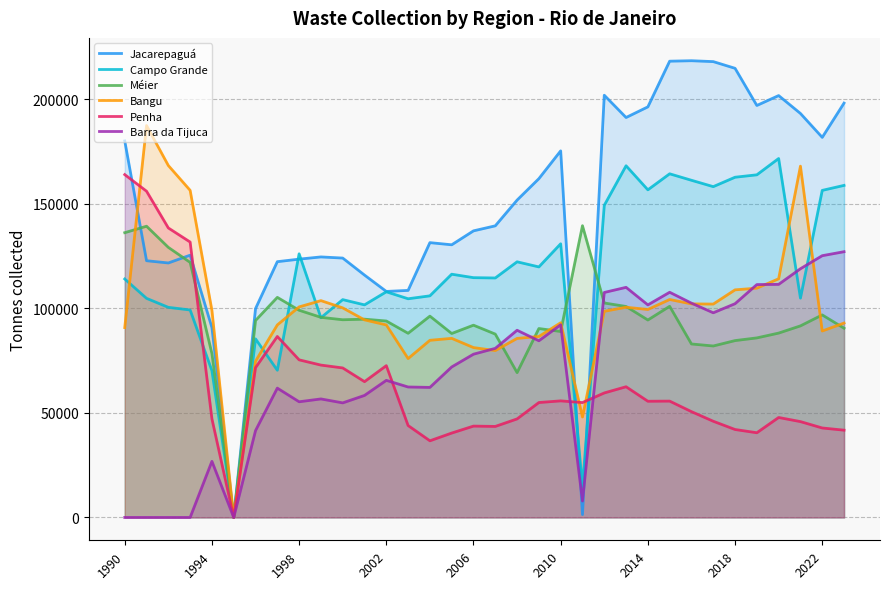

The value of Jacarepaguá at 2010 is 175389.8. True or false?

True